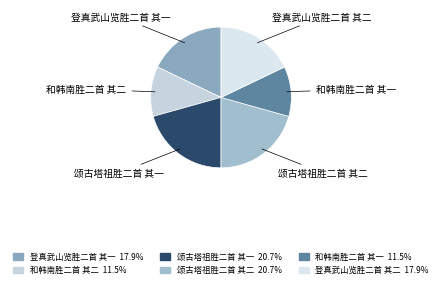

Is the sum of 登真武山览胜二首 其二 and 登真武山览胜二首 其一 greater than half?

No